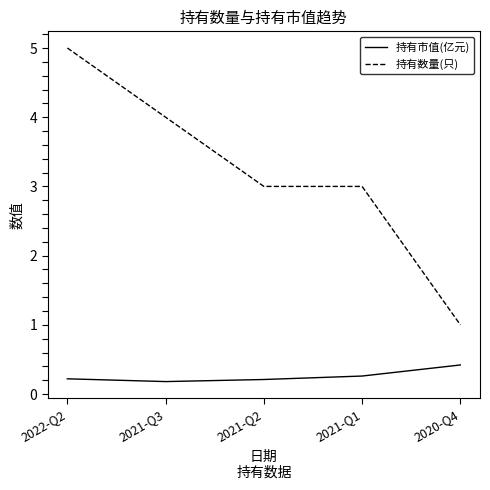

What position from the left is 2022-Q2?

1